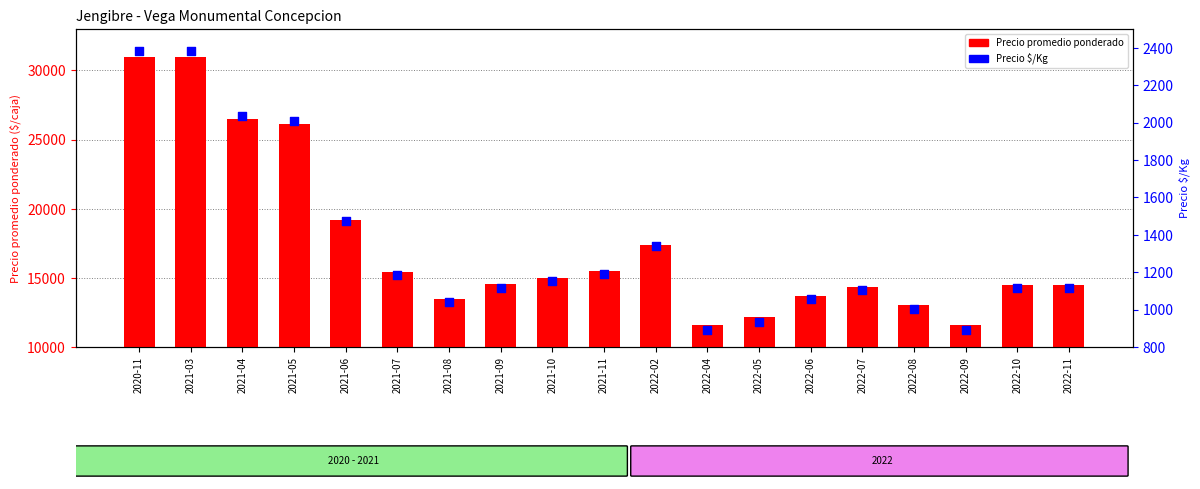

At which category is the sum across all series the highest?

2020-11